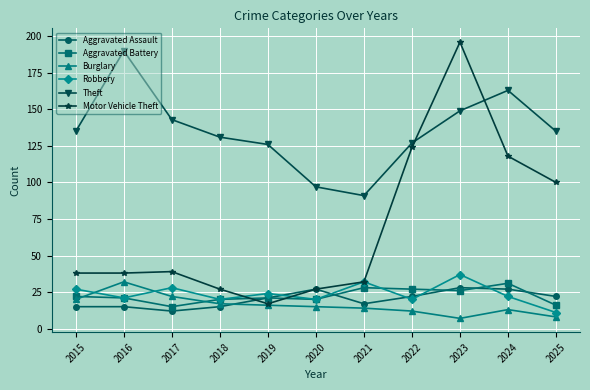

What is the difference between the second highest and minimum values in the Aggravated Battery series?

13